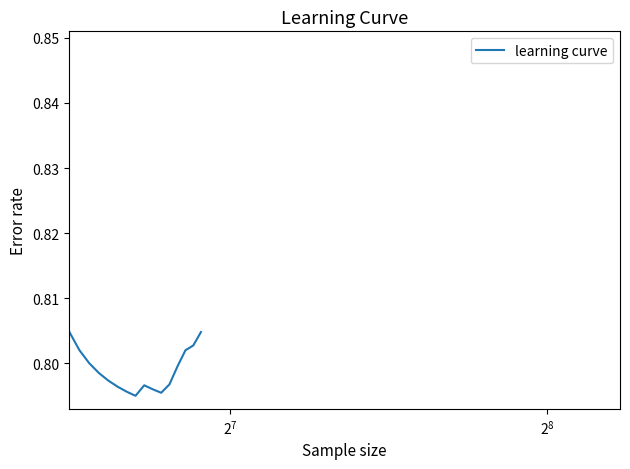

How many lines are shown in the chart?

1